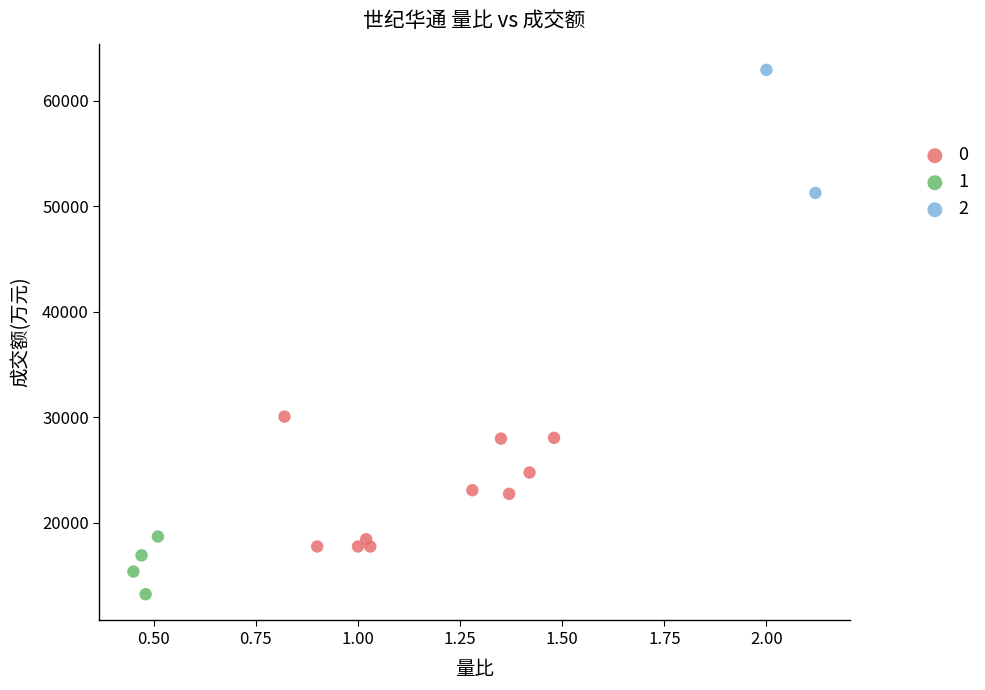

Which series contains the lowest Y value?

1